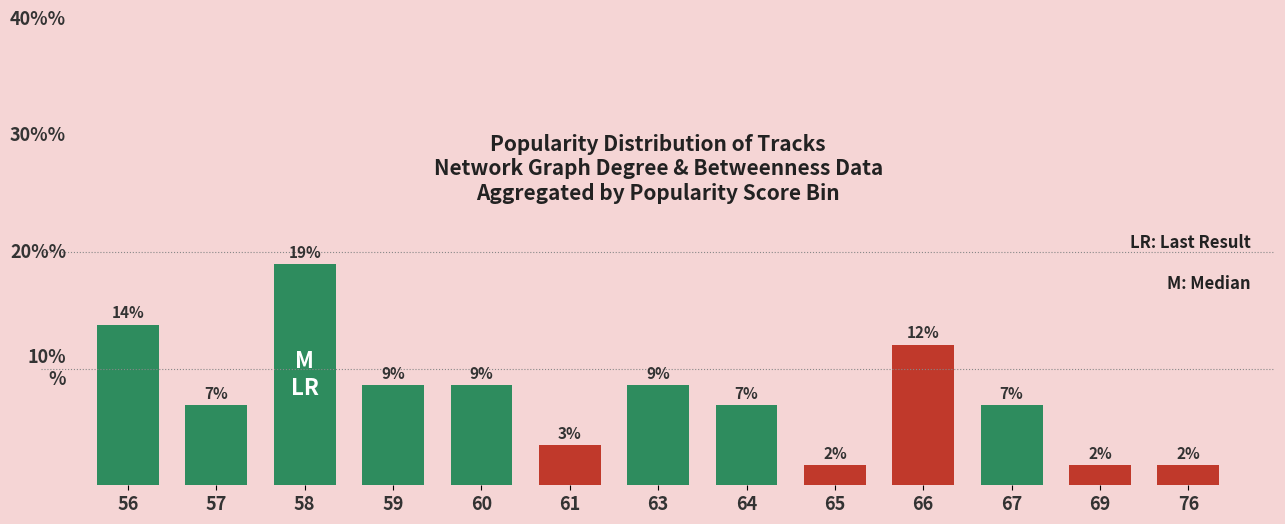

At which category does the chart reach its peak across all series?

58